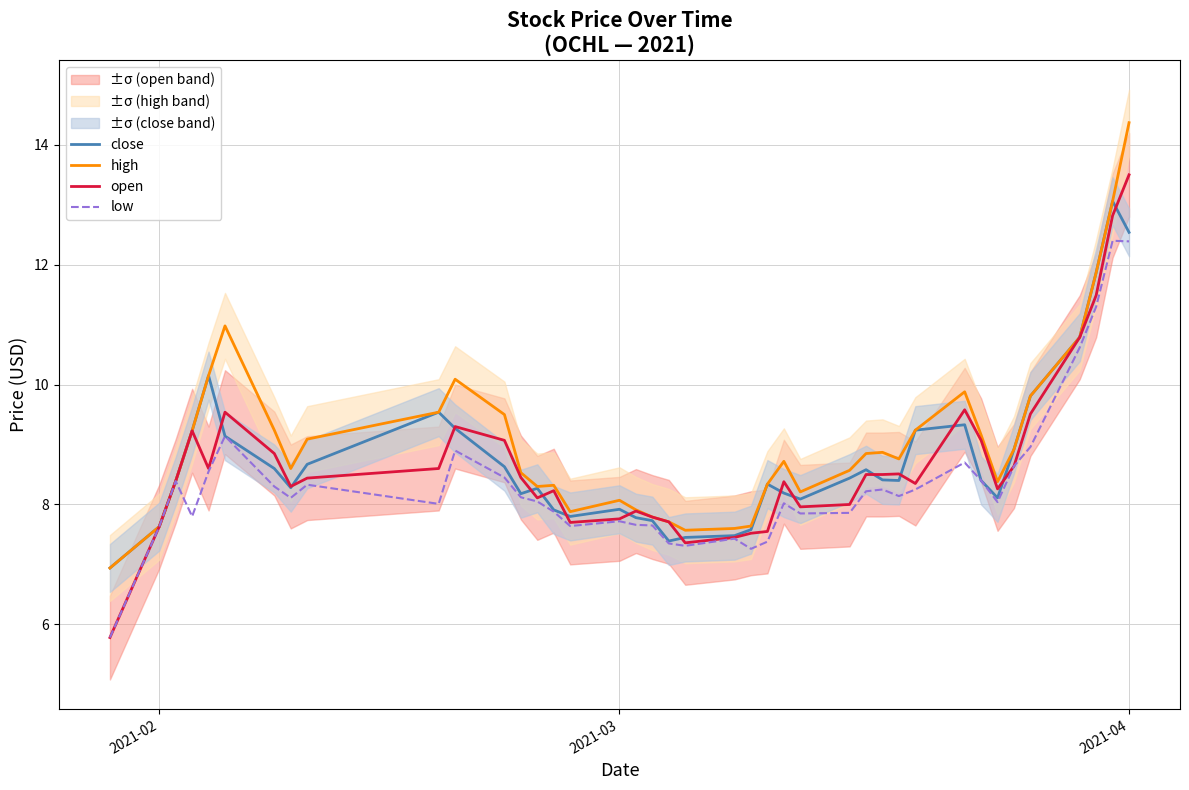

What is the minimum value shown in the chart?

5.8